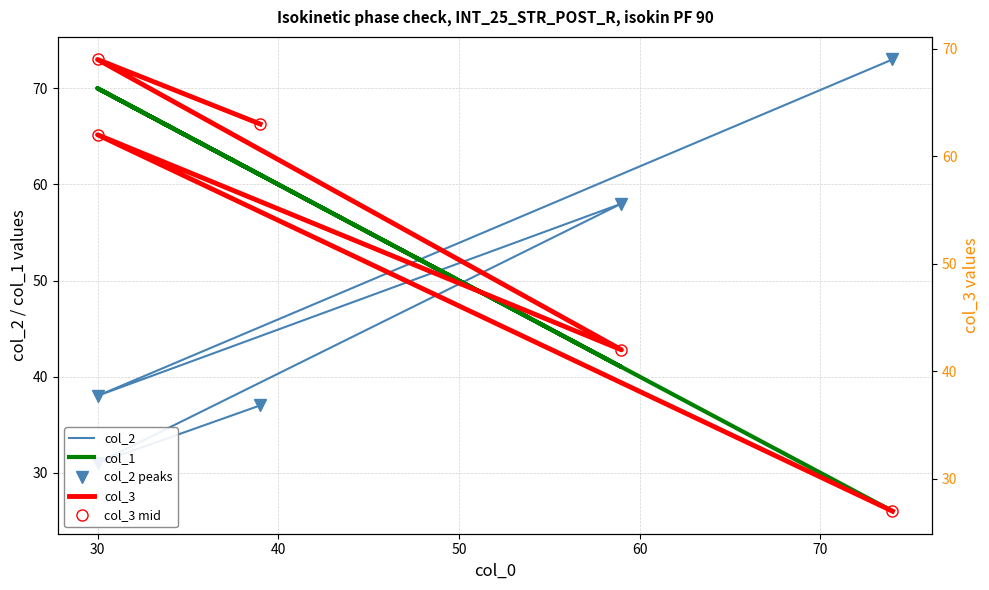

What is the value of the col_3 mid point at the 4th from the left?

62